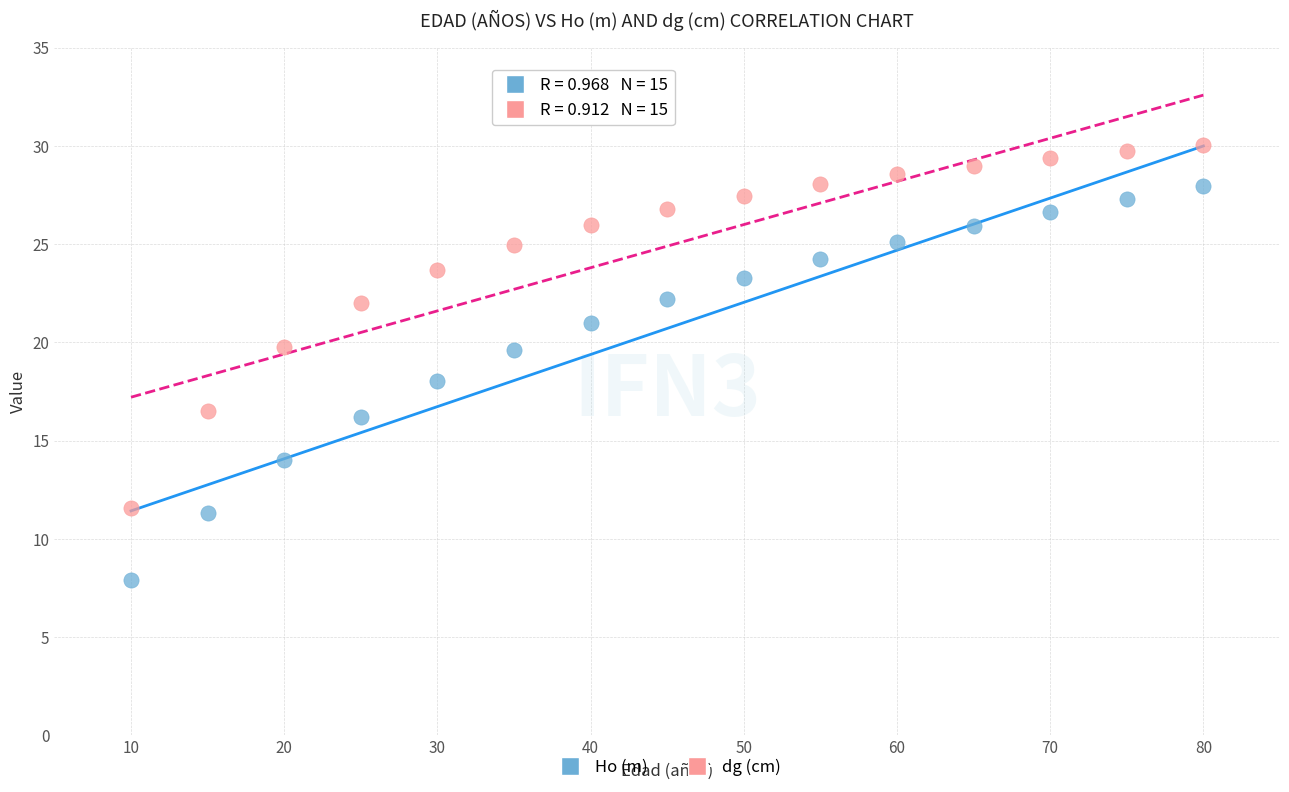

Which series reaches the minimum Y coordinate?

Ho (m)